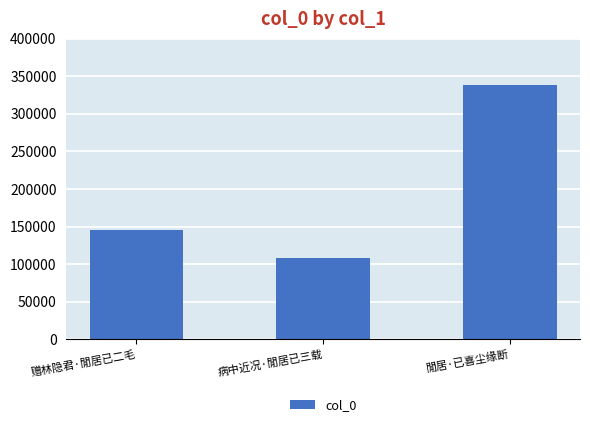

Reading left to right, what are all the values shown in this chart?

144921	107704	337994